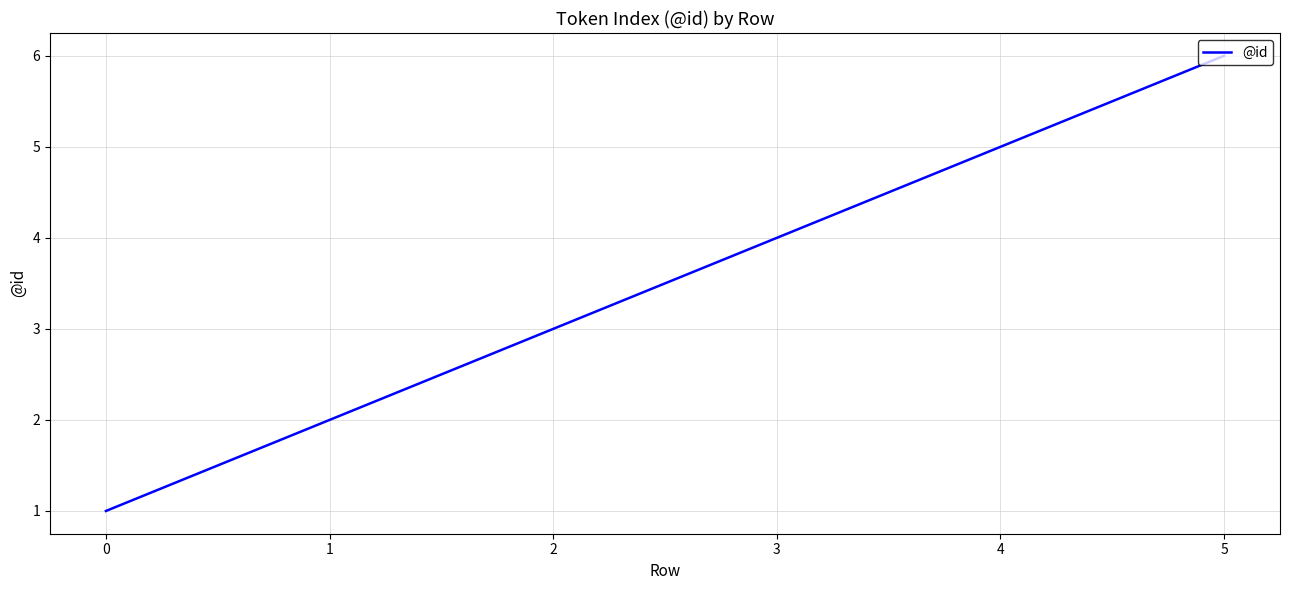

Does the chart have visible grid lines?

Yes